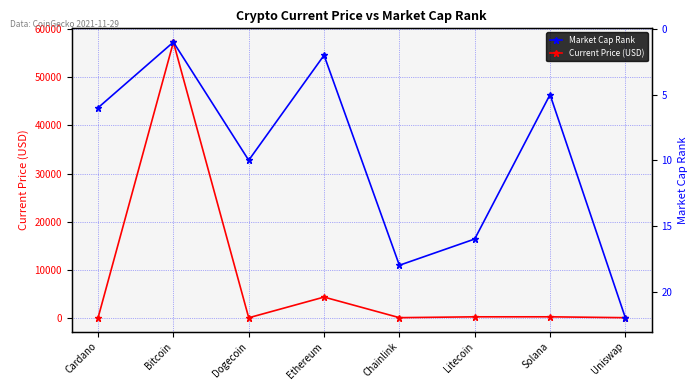

The Market Cap Rank series shows 0.5 at Ethereum. True or false?

False